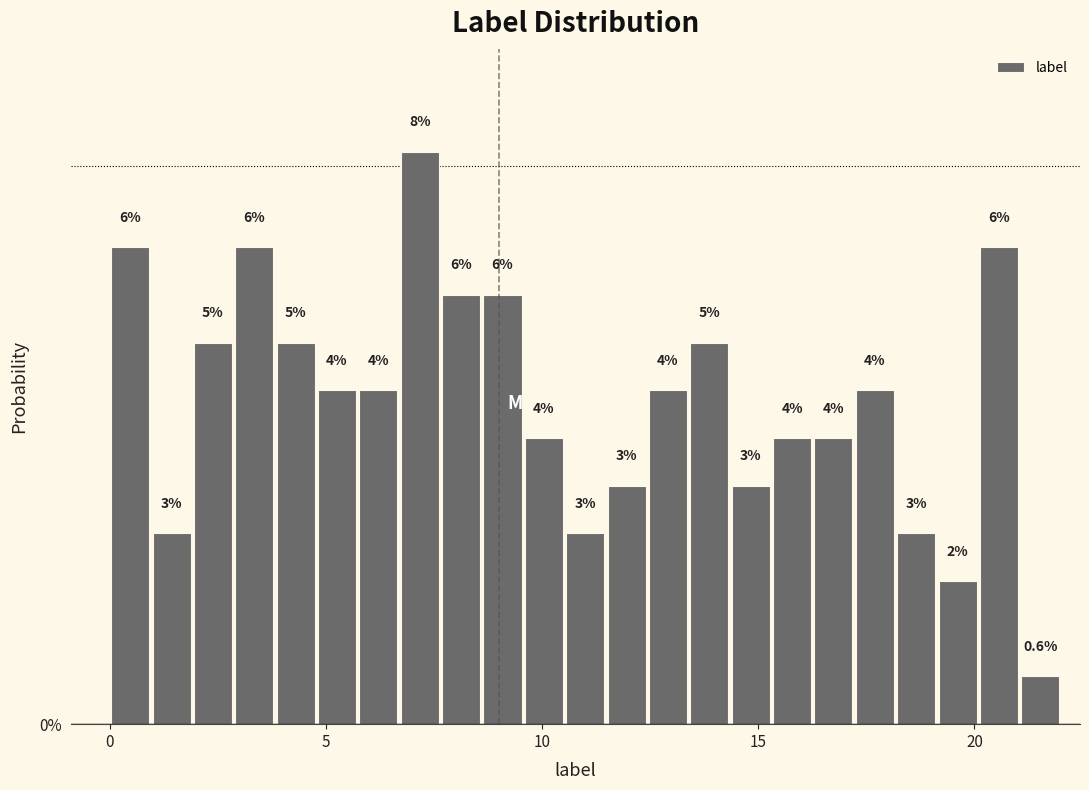

Read against the x-axis, roughly where is the centre of the tallest bar?

7.0